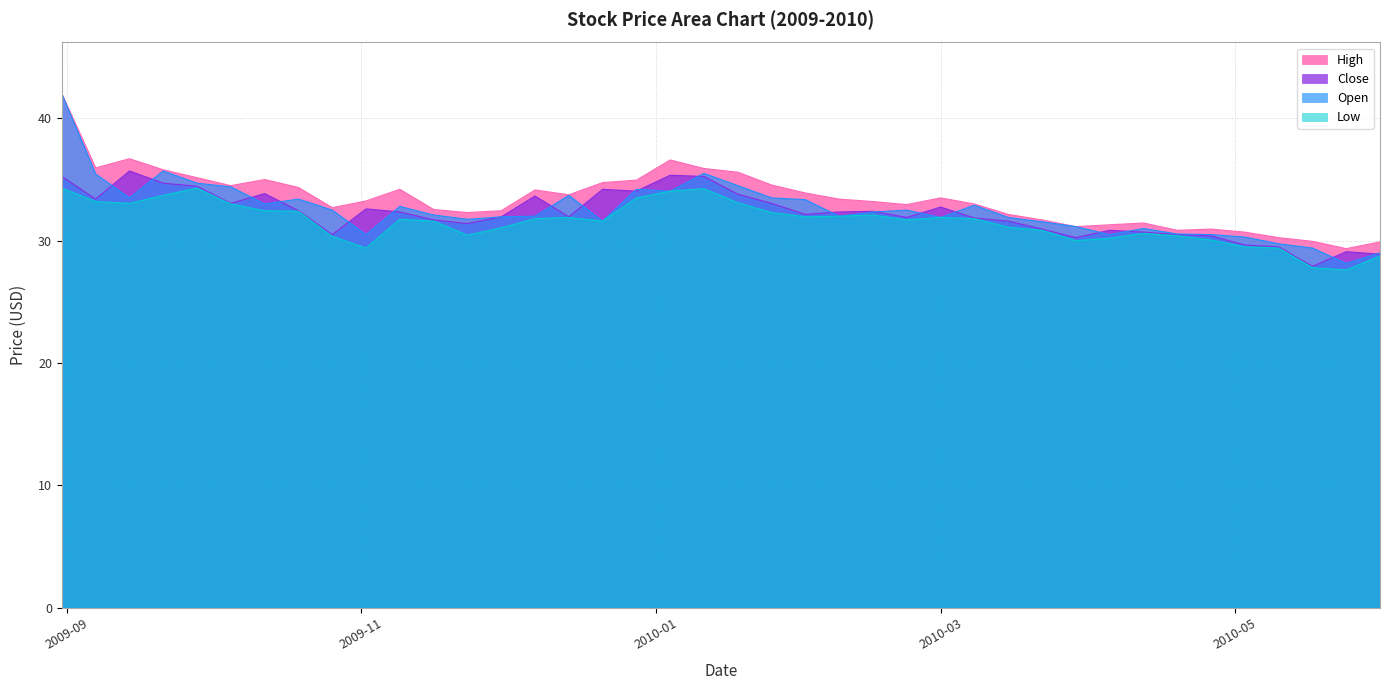

Which label corresponds to the smallest value in the chart?

2010-05-24